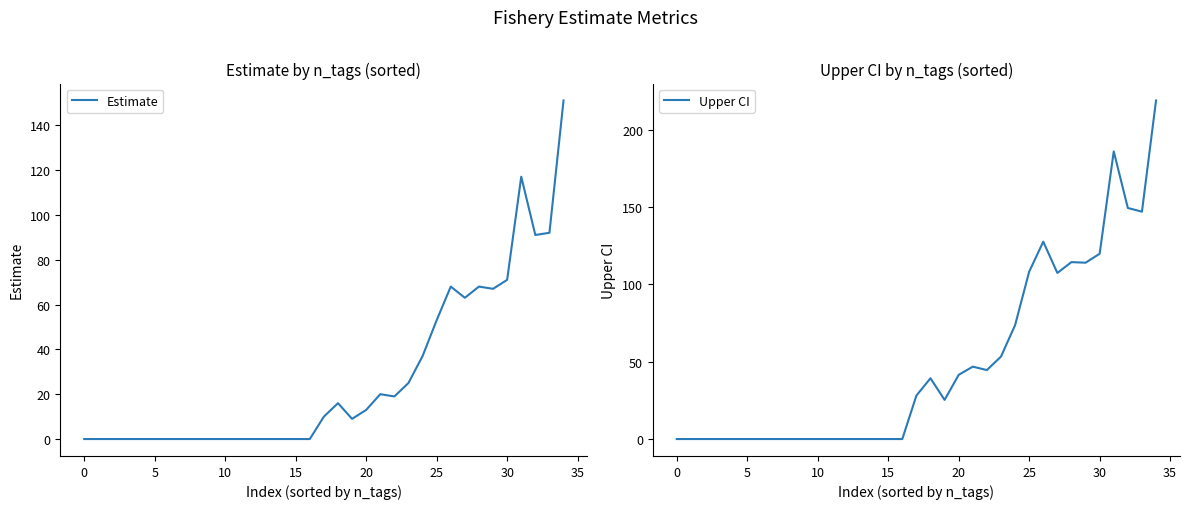

List the series in order of their overall mean, lowest first.

Estimate, Upper CI